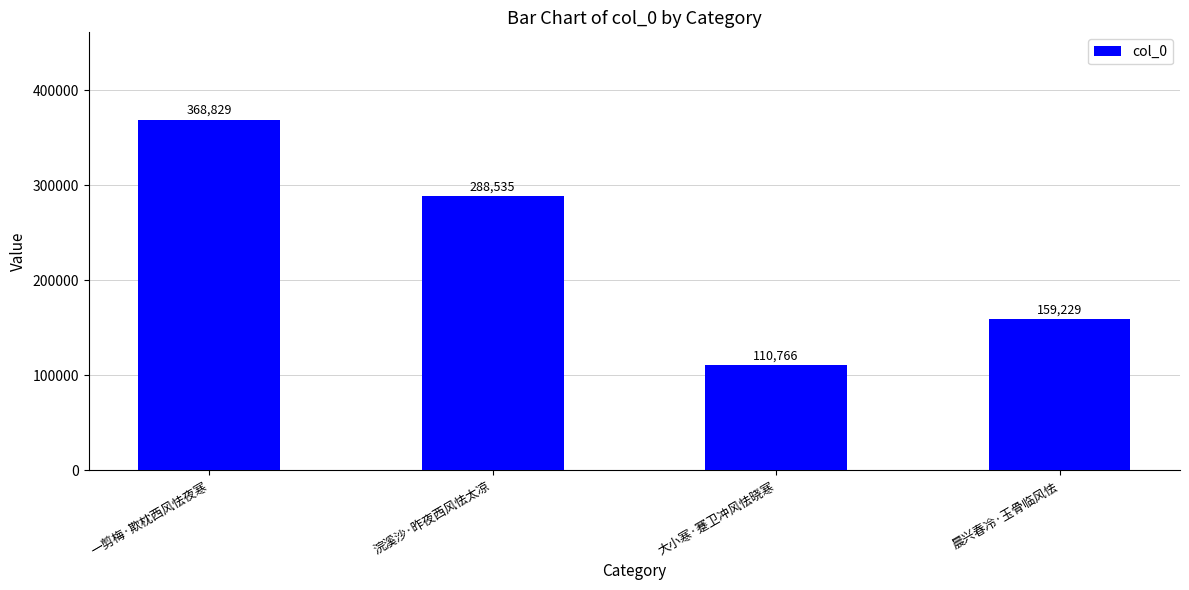

Reading left to right, transcribe all the data shown in this chart.

368829	288535	110766	159229